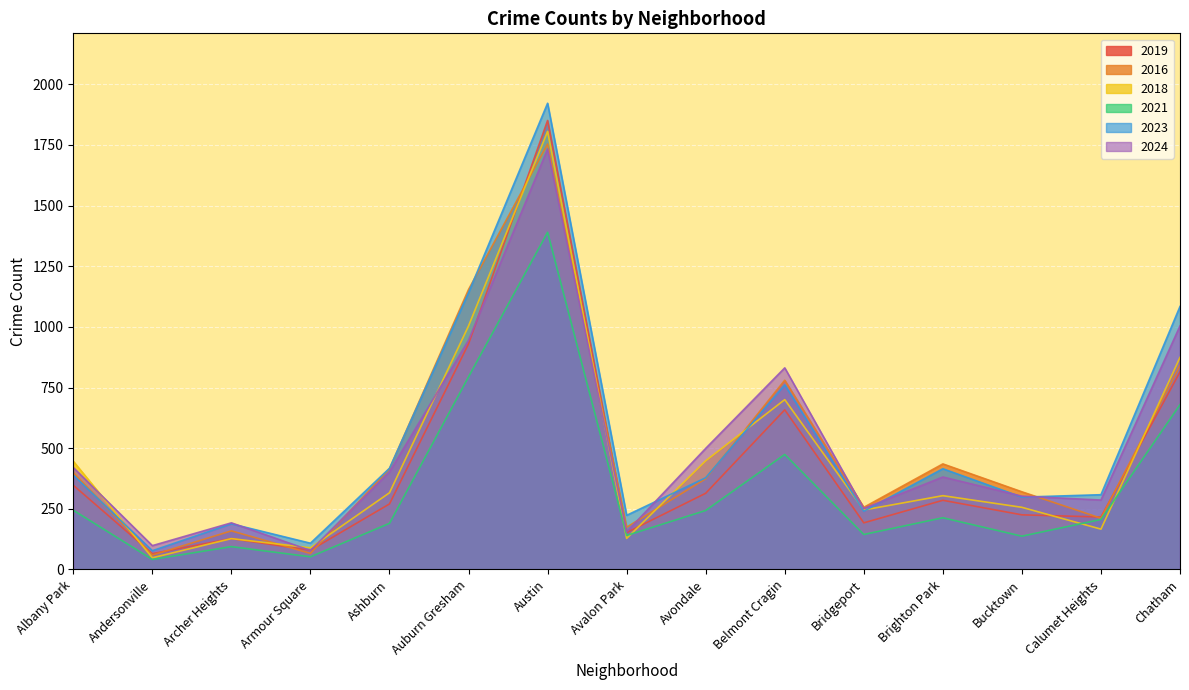

Between Armour Square and Avalon Park, which is larger?

Avalon Park